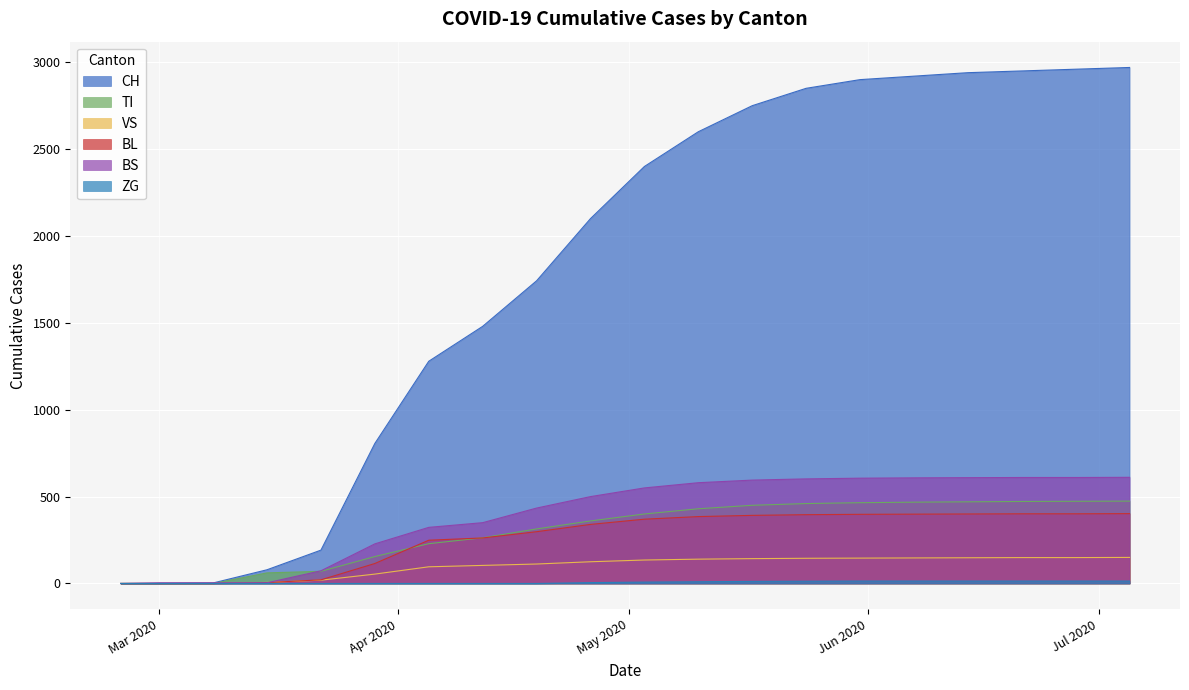

Reading left to right, extract all data points from this chart.

CH: 0	0	3	79	192	806	1279	1480	1742	2100	2400	2600	2750	2850	2900	2920	2940	2950	2960	2970
TI: 0	0	0	61	70	155	229	263	314	360	400	430	450	460	465	468	470	472	473	474
VS: 0	0	0	6	19	54	96	104	112	125	135	140	143	145	146	147	148	149	149	150
BL: 0	0	0	5	21	115	249	262	298	340	370	385	392	396	398	399	400	401	401	402
BS: 0	4	4	4	73	228	323	350	434	500	550	580	595	602	606	608	609	610	610	611
ZG: 0	0	0	0	0	0	0	0	0	5	8	10	12	13	14	14	14	14	14	14